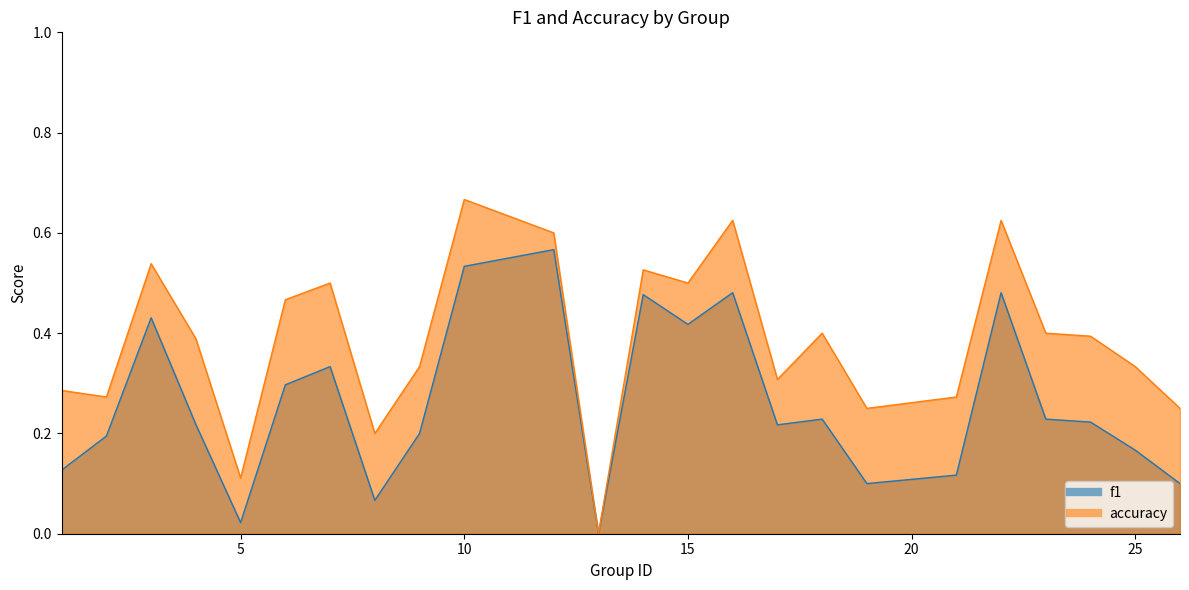

True or false: accuracy and f1 intersect in this chart.

False